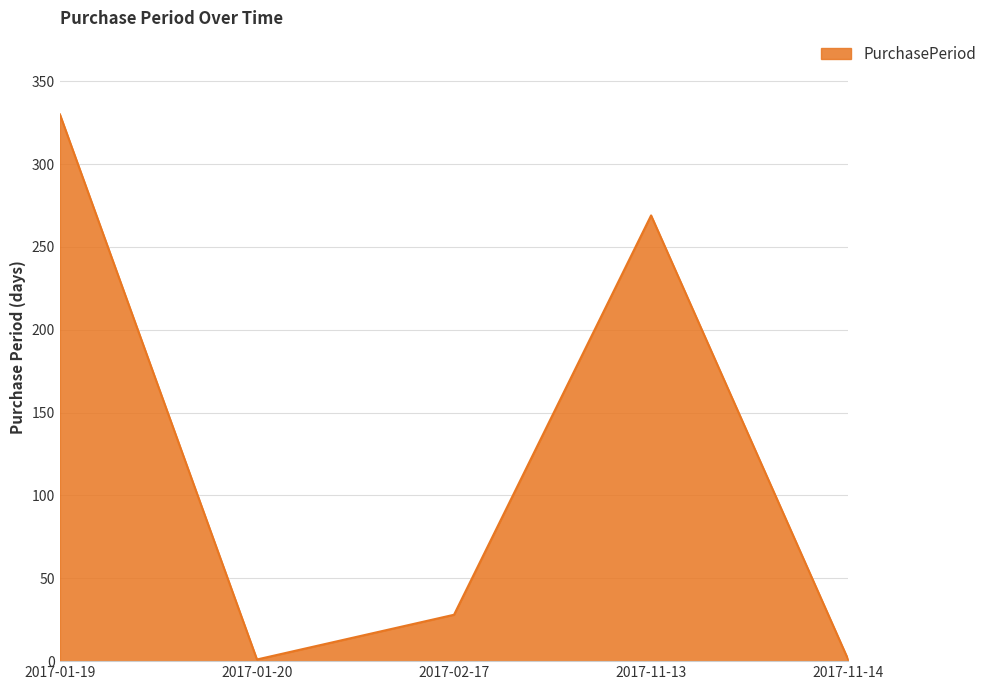

True or false: the data shows 172 at 2017-11-13.

False